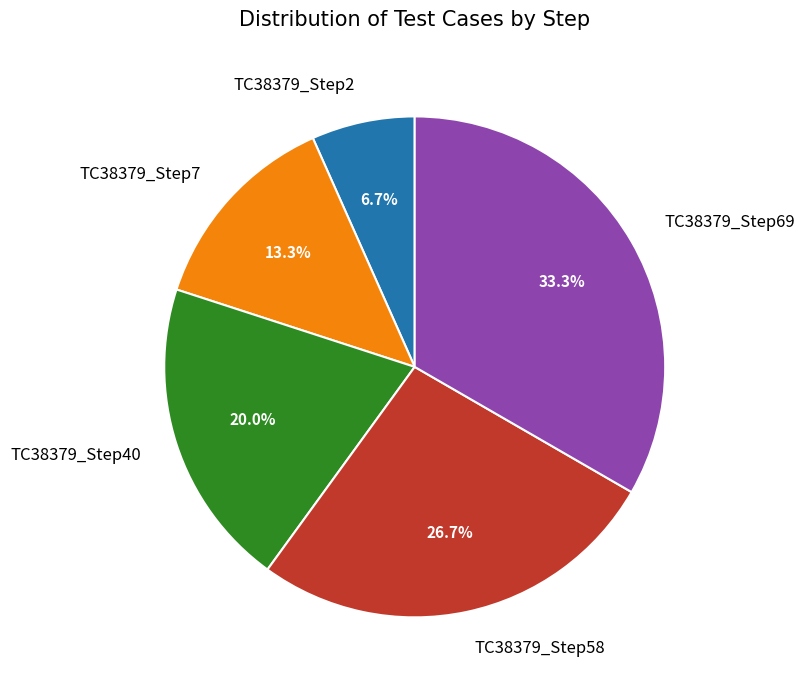

To the nearest percent, what is the average slice percentage?

20%